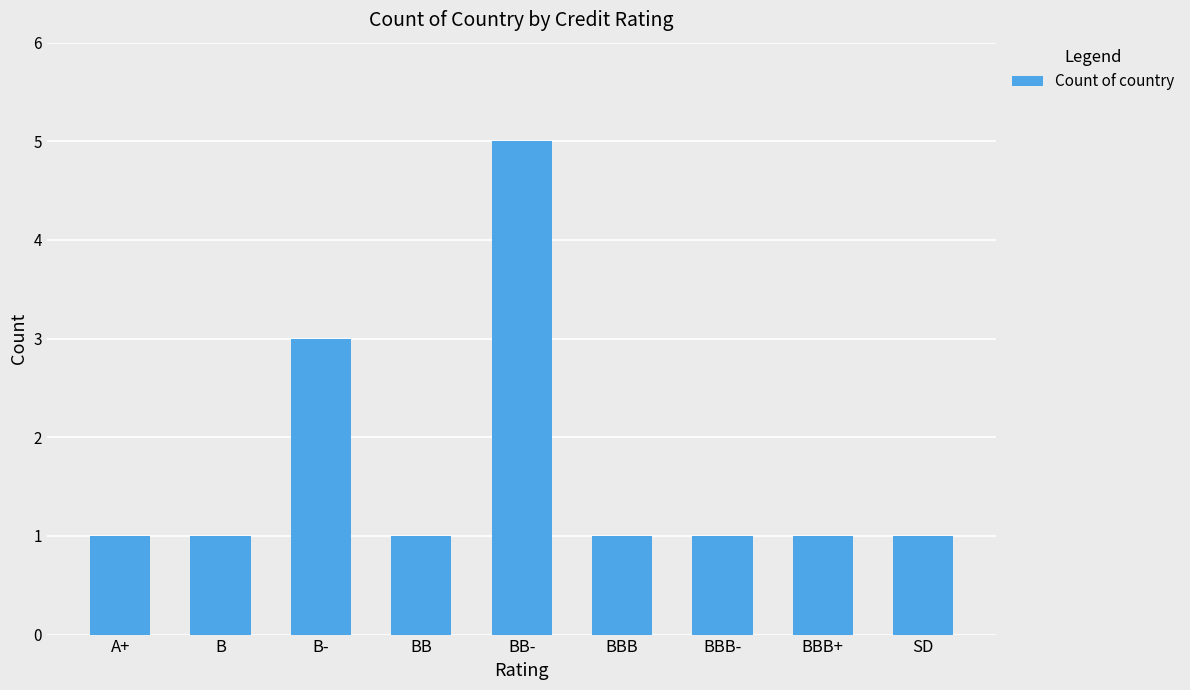

Count the values in the range 1 to 2.

7